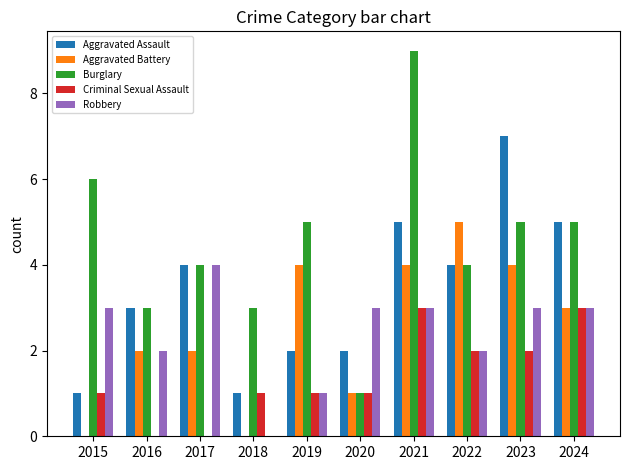

What is the sum of all Burglary values?

45